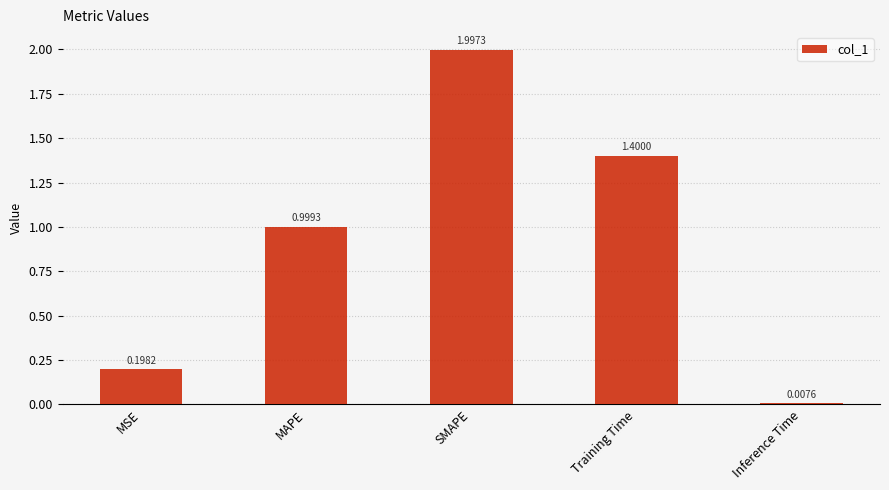

True or false: the data shows 0.7 at Training Time.

False